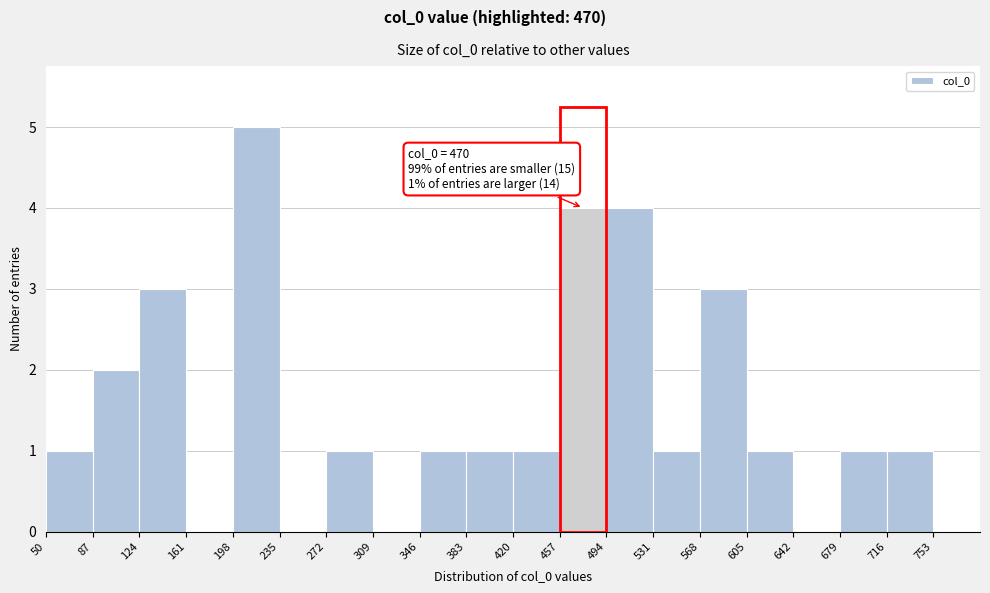

Over which range of the x-axis is the bar tallest?

198 to 235